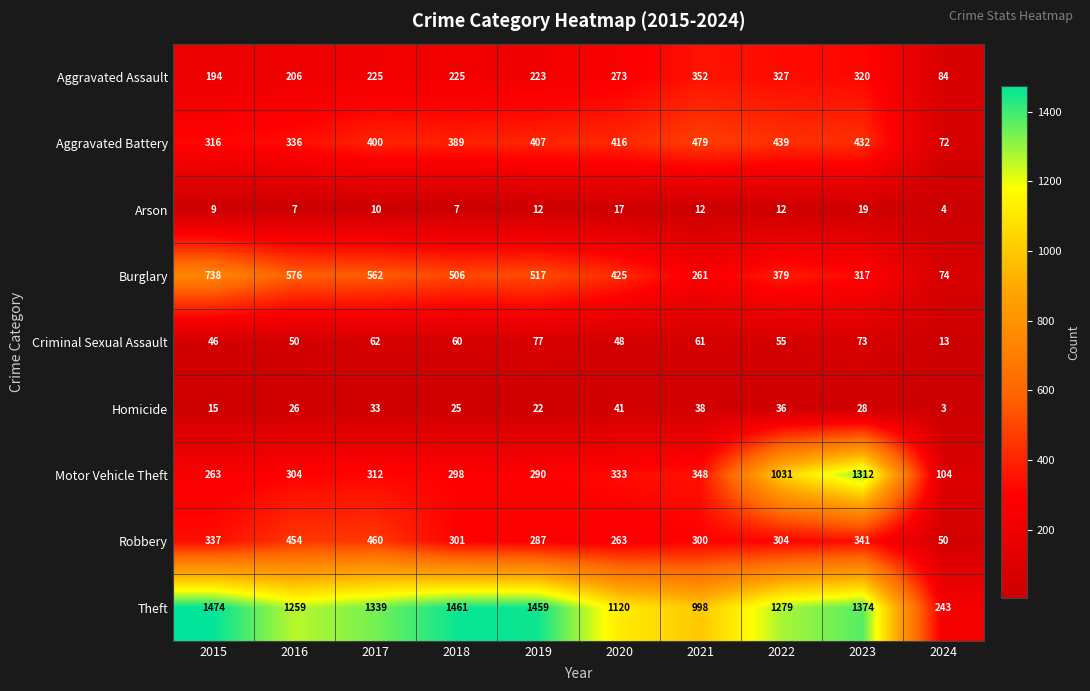

Which series changed the most between 2017 and 2021?

Theft